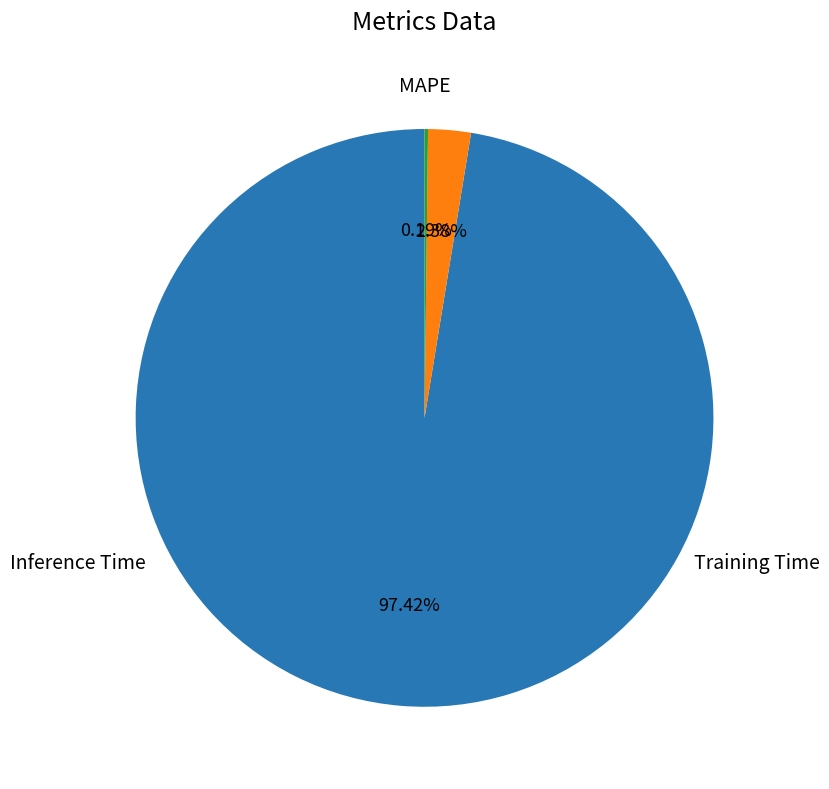

Does any single category account for the majority?

Yes